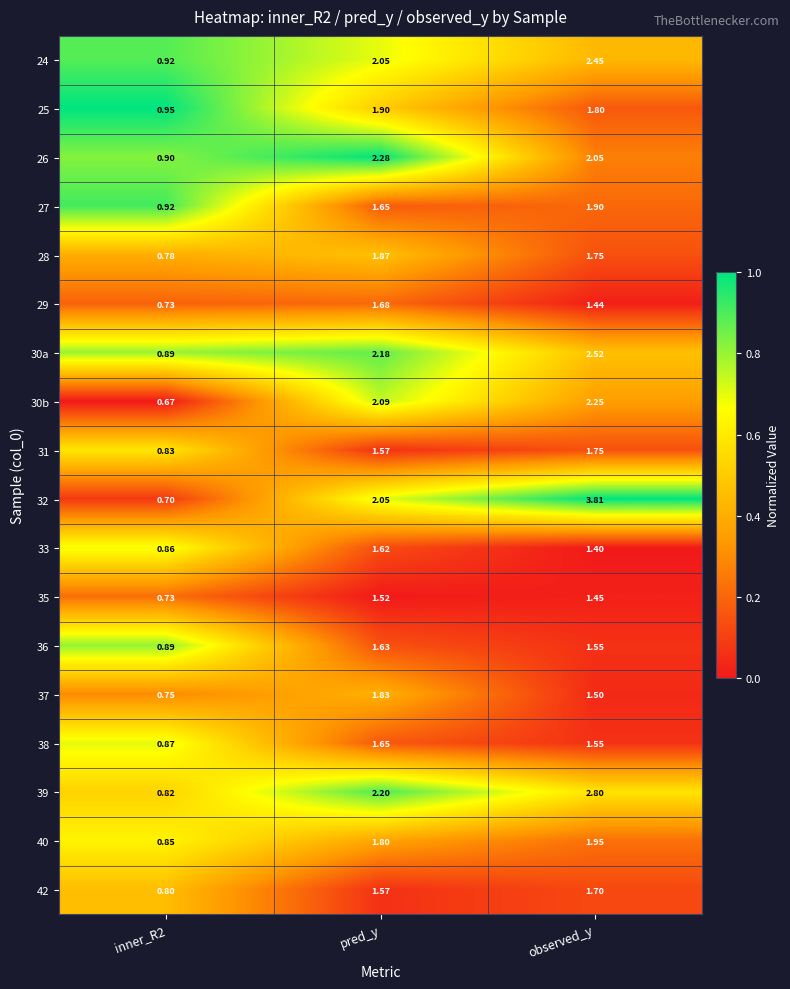

Is the value of 27 at observed_y greater than the value of 38 at inner_R2?

Yes